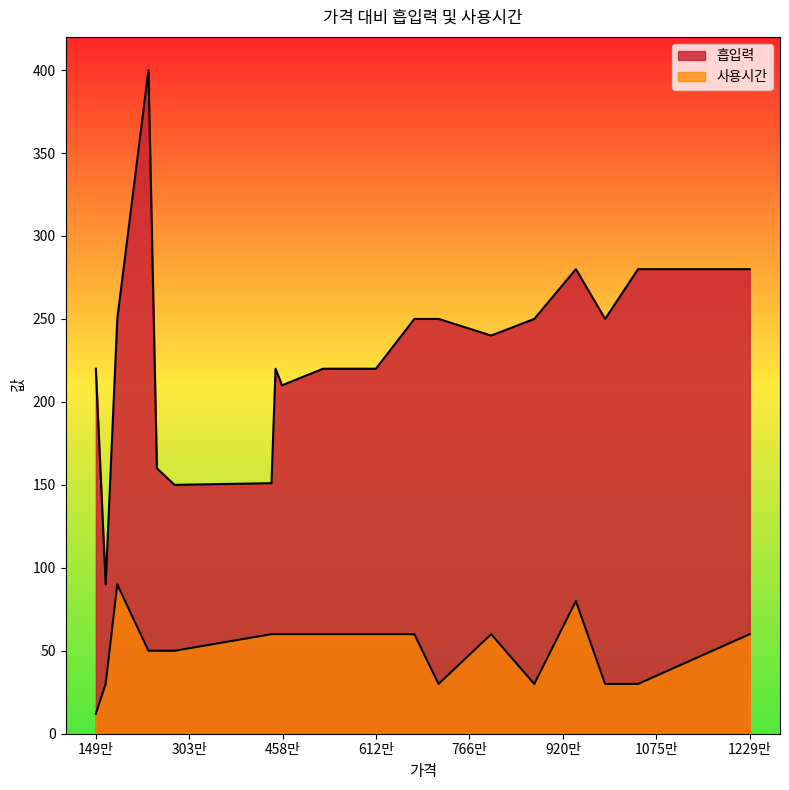

Is it true that 사용시간 equals 90 at 185060?

True